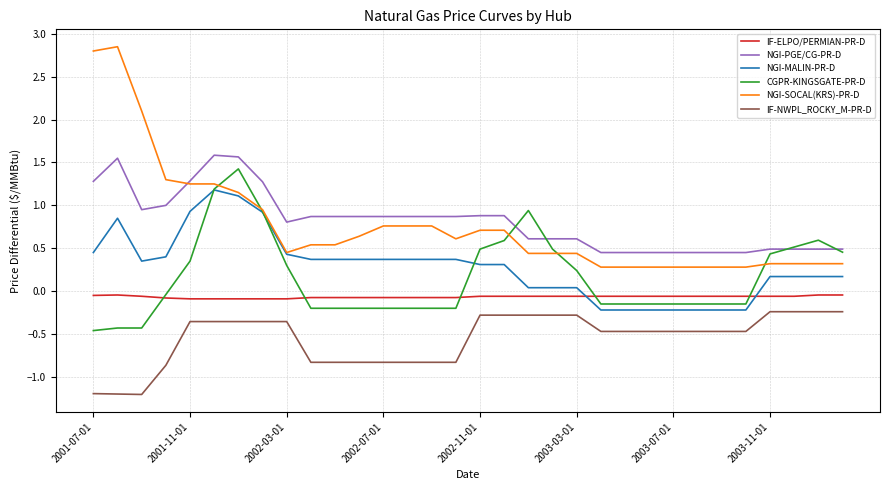

What is the lowest value of the CGPR-KINGSGATE-PR-D series?

-0.5